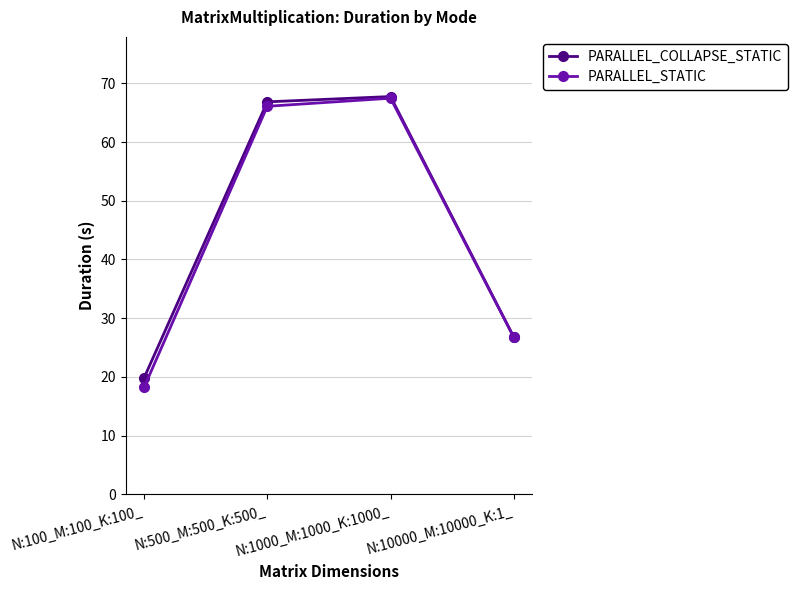

At which label is PARALLEL_STATIC closest to 42?

N:10000_M:10000_K:1_